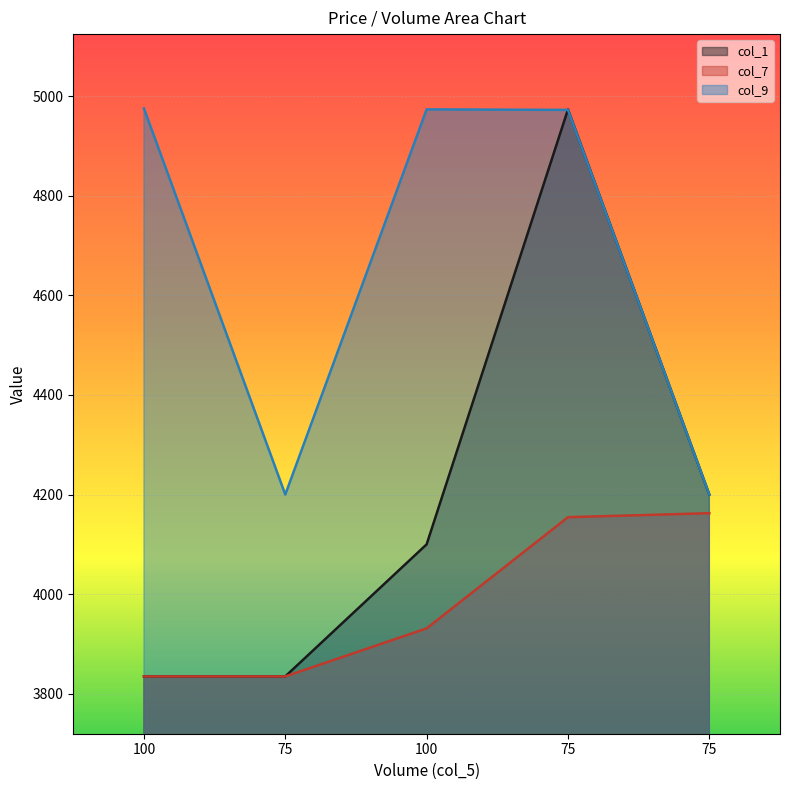

True or false: col_7 has more than 2 interior local peaks.

False